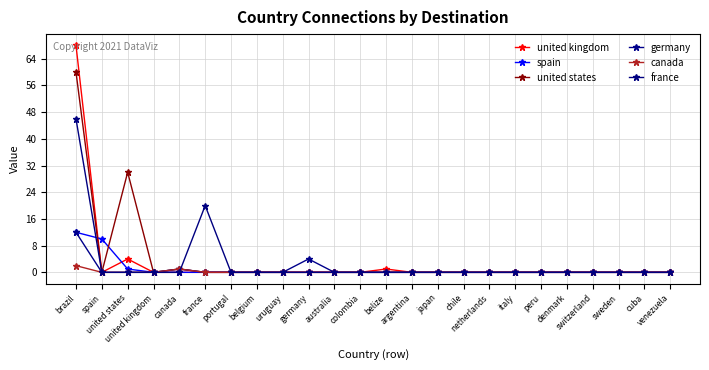

What is the difference between the maximum and second lowest values in the germany series?

12